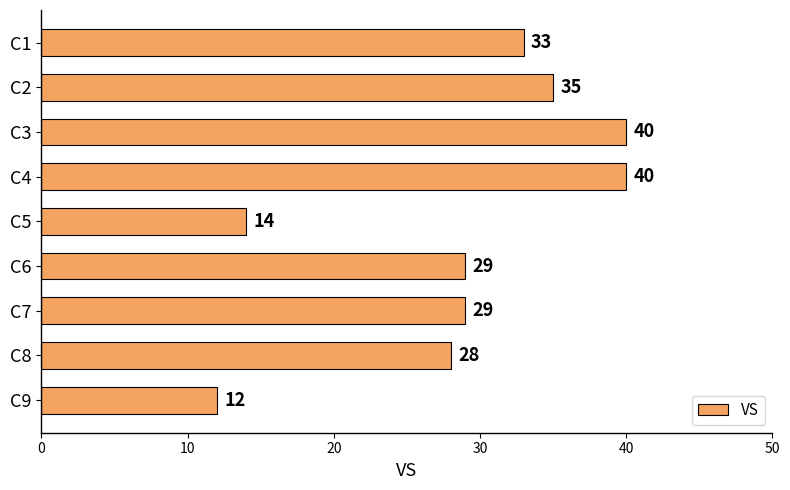

What is the value of the 7th bar from the top?

29